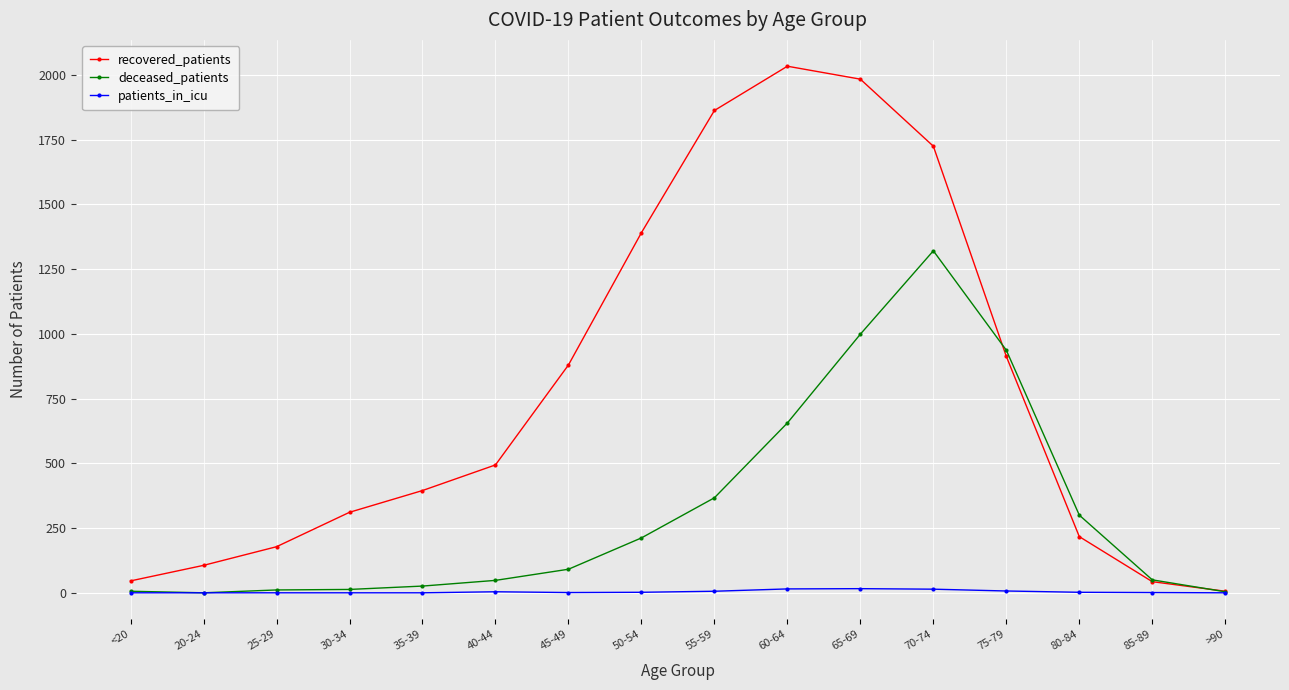

Is the value of patients_in_icu at 50-54 greater than the value of recovered_patients at 75-79?

No